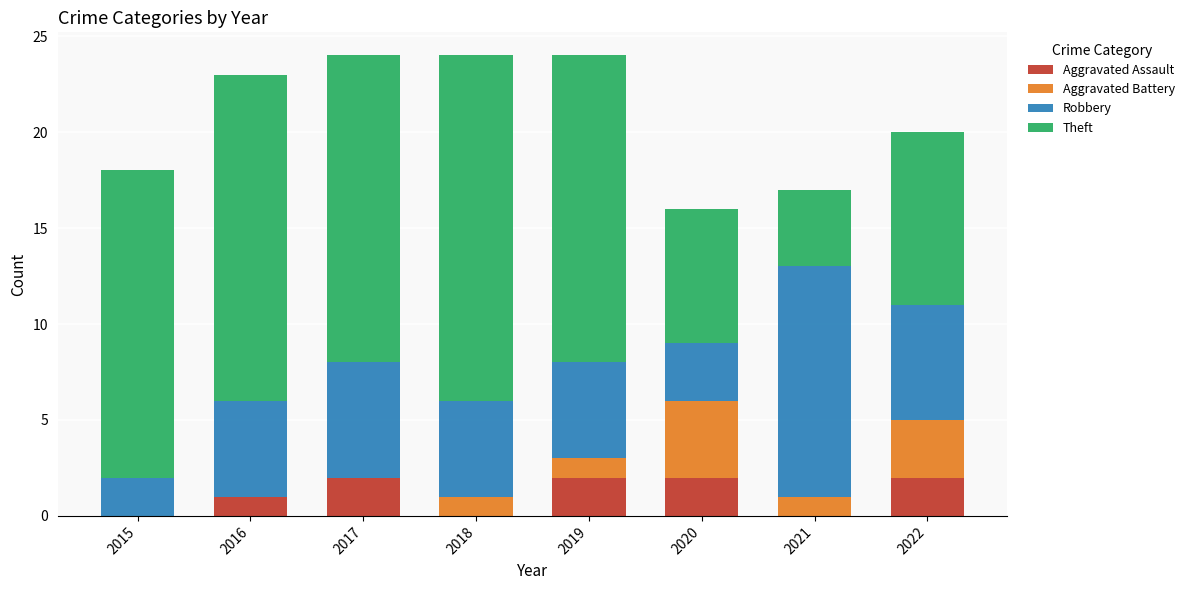

What is the sum of all Aggravated Assault values?

9